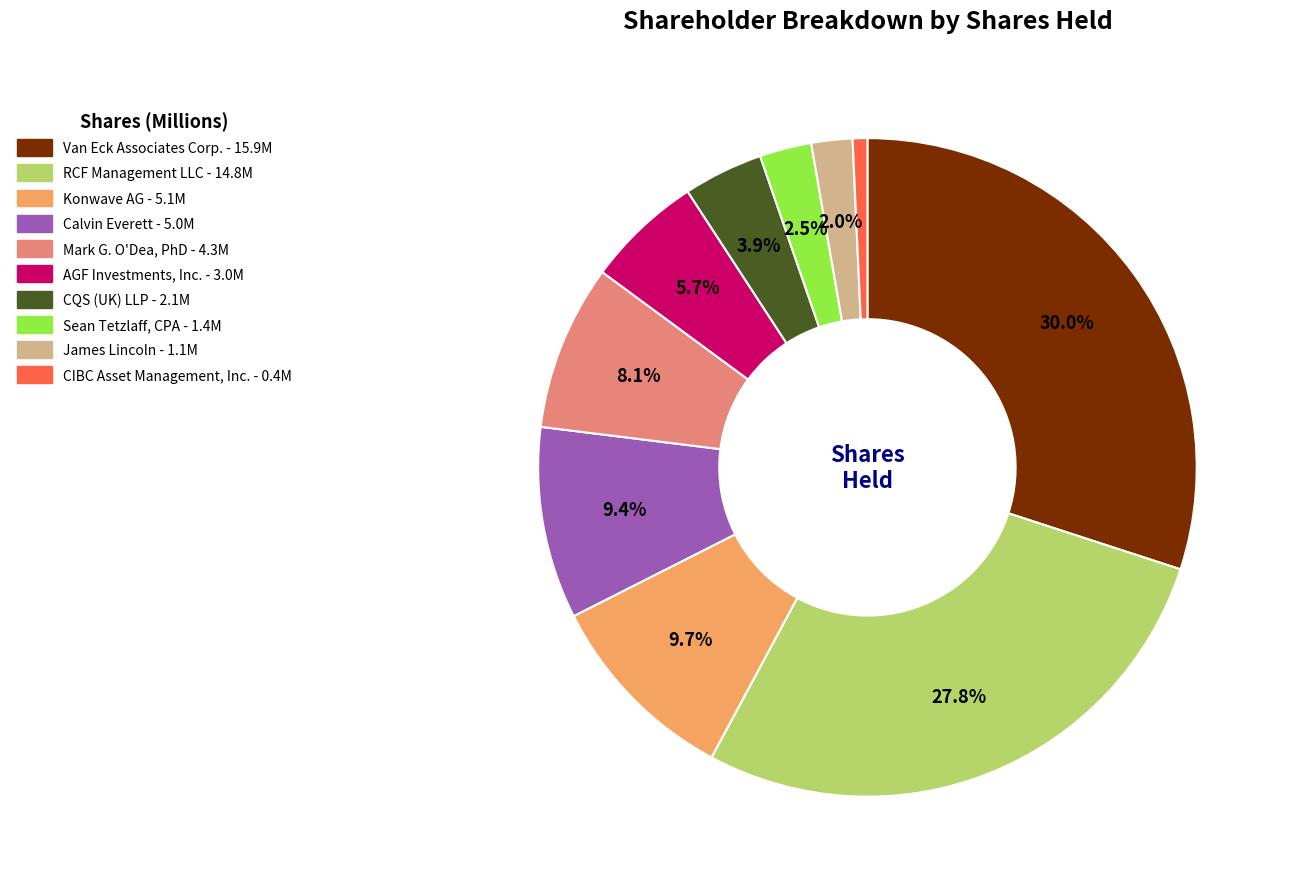

Which slice is the largest?

Van Eck Associates Corp.